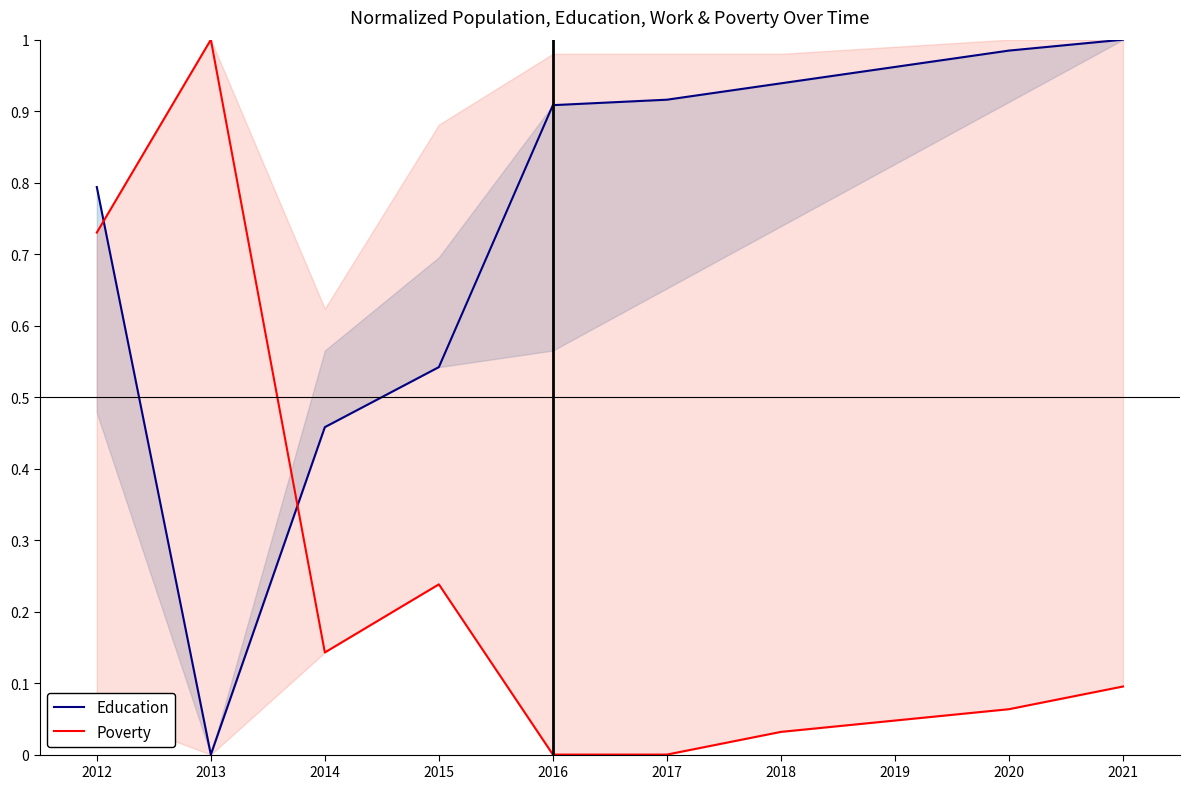

What is the value of the Education point at the 6th from the left?

0.9